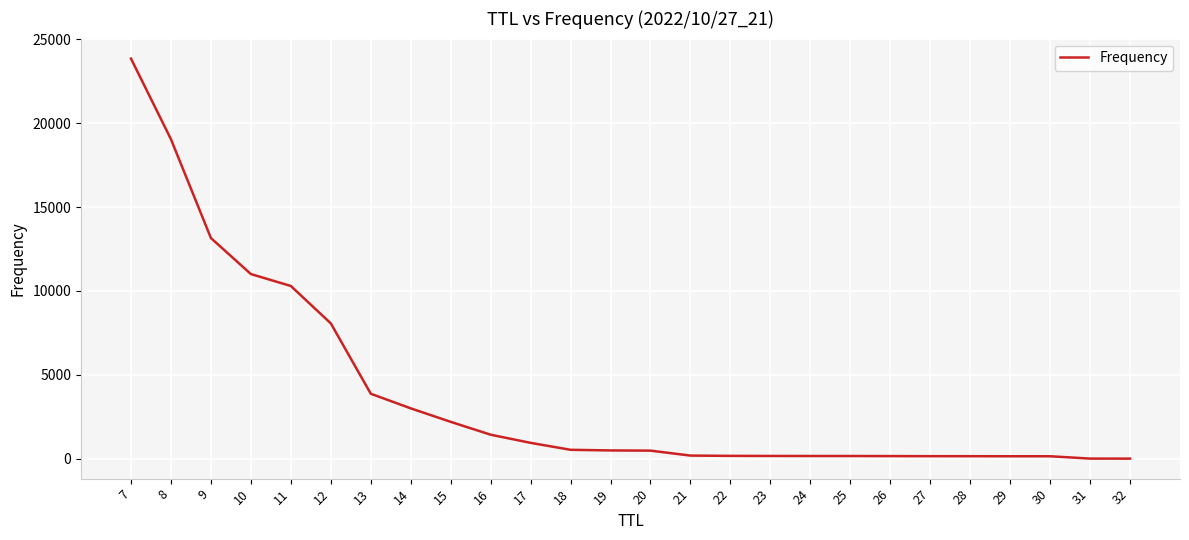

The value at 19 is 495. True or false?

True